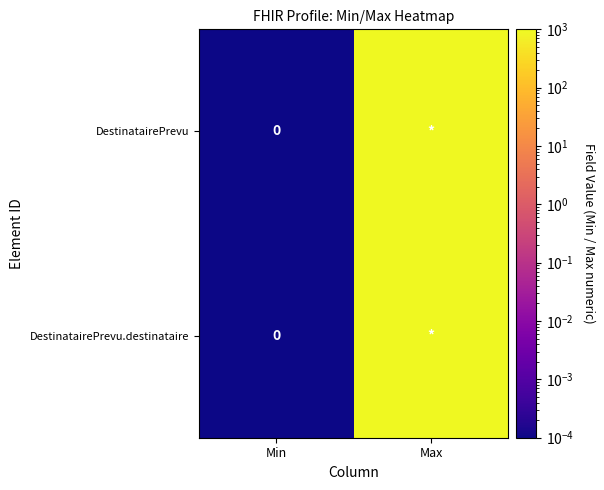

The value of DestinatairePrevu.destinataire at Max is 999.0. True or false?

True